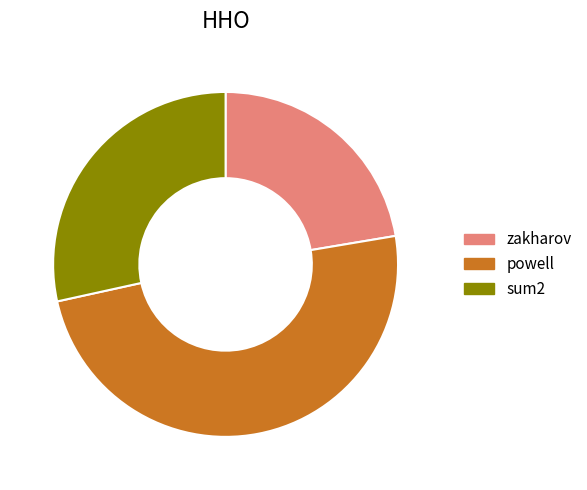

Is the sum of zakharov and sum2 greater than half?

Yes